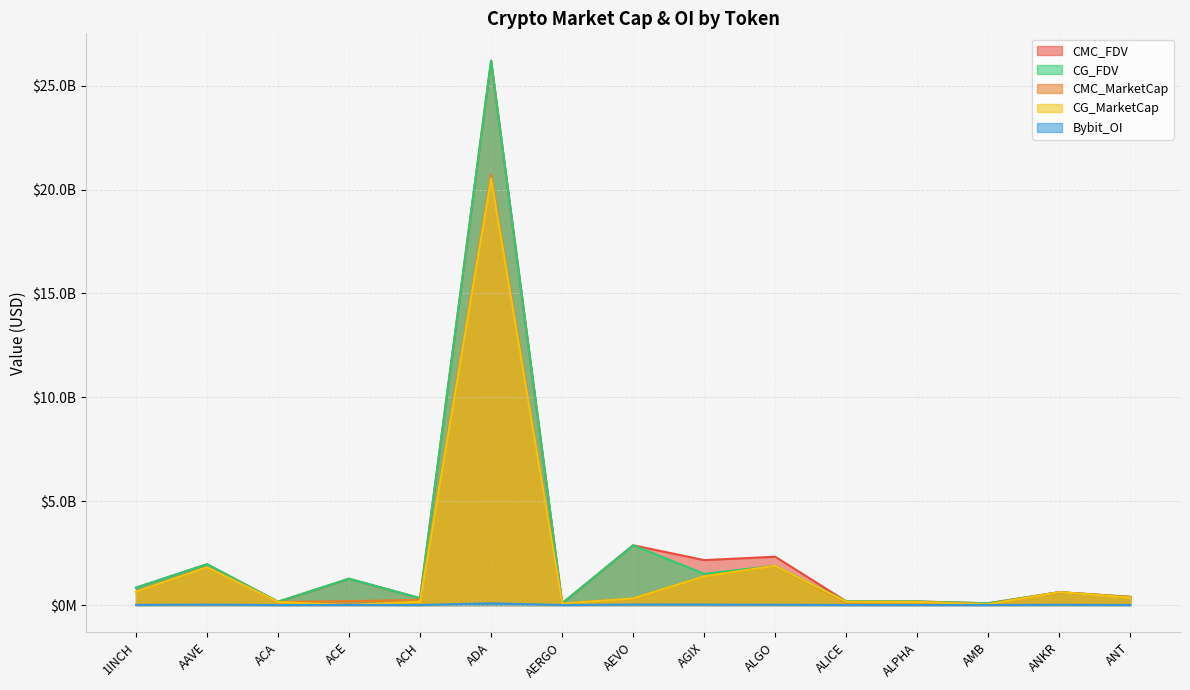

Is it true that CG_MarketCap equals 1381508302.0 at AGIX?

True